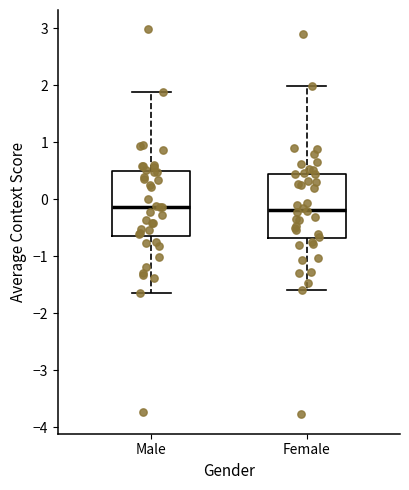

Where does the median line of the box for Female sit on the y-axis? The values are not printed on the chart, so give them approximately, as read against the axis.

-0.2